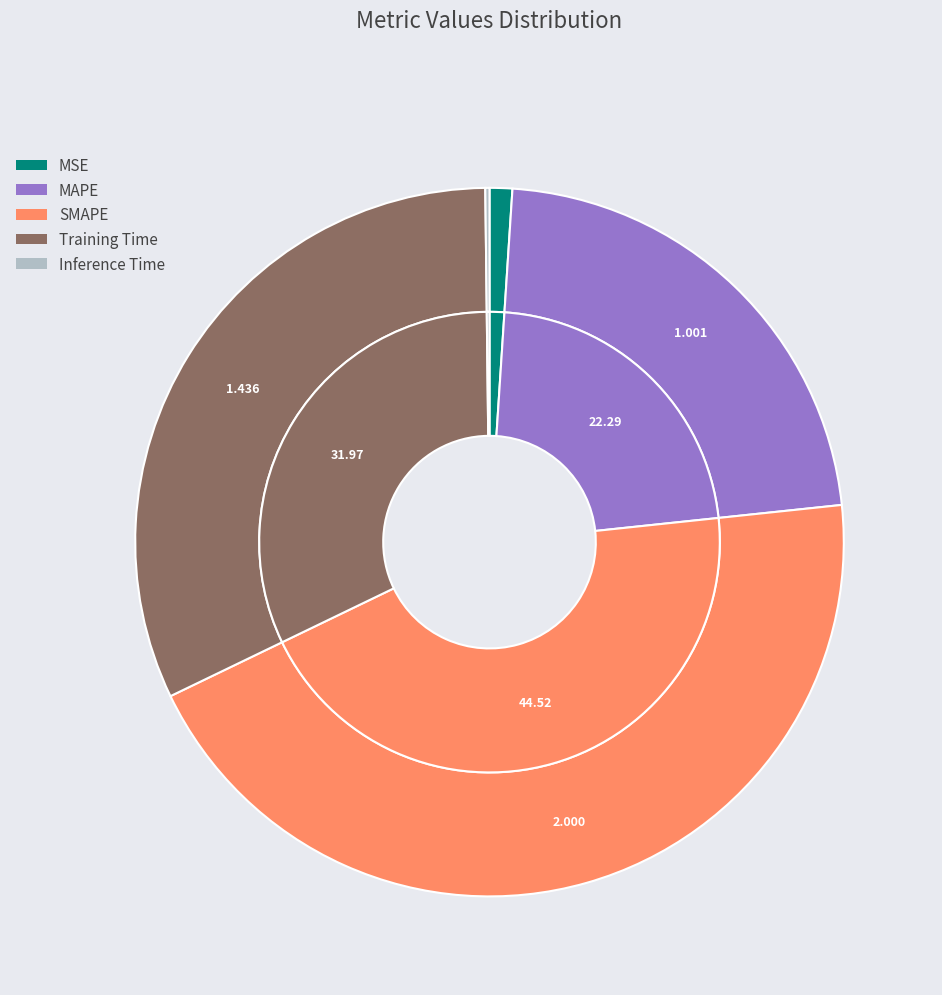

How many segments does this pie chart have?

5